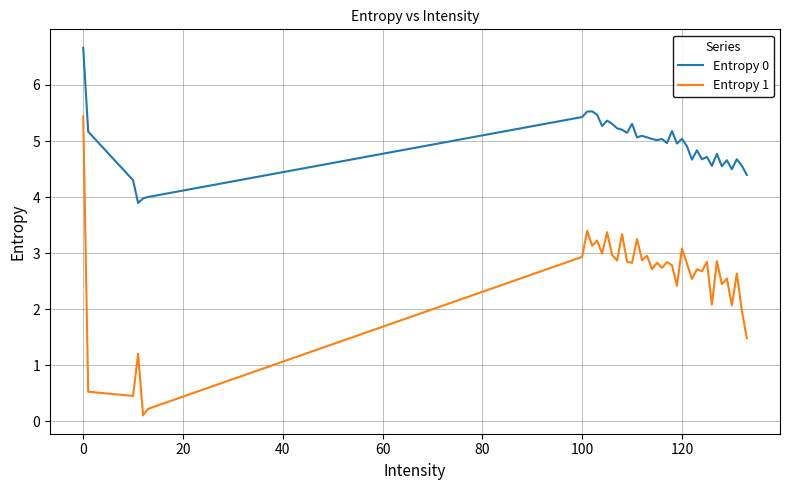

Which series has the largest total across all categories?

Entropy 0